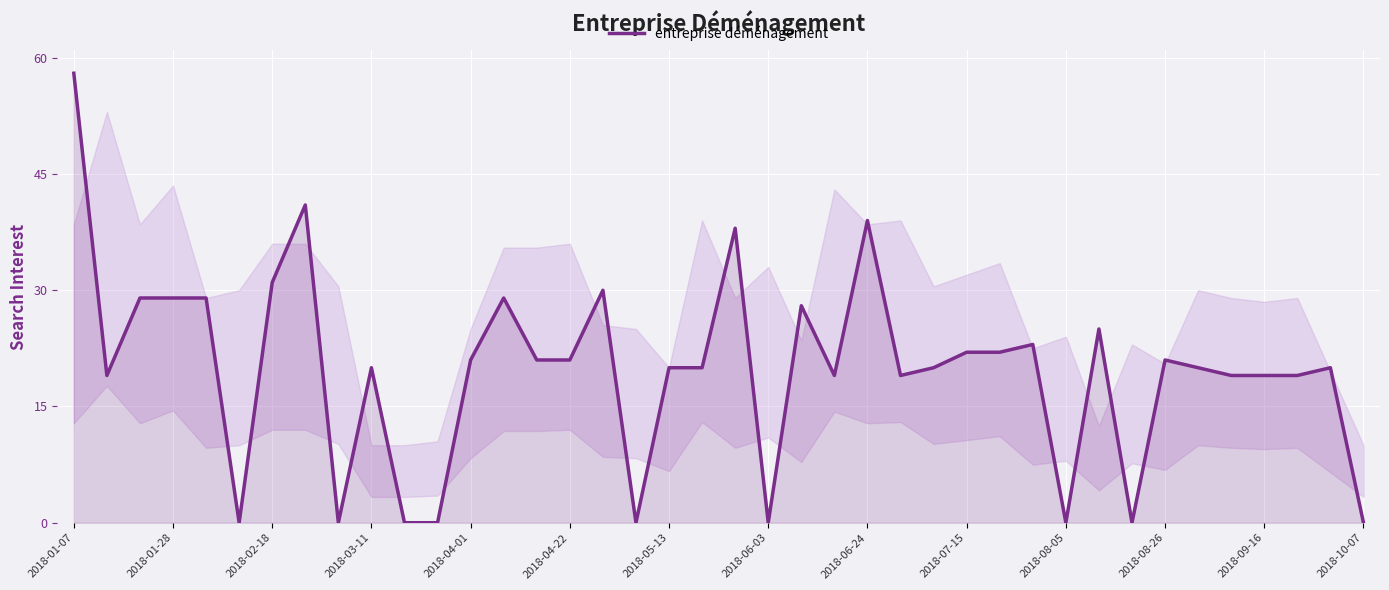

What is the maximum value shown in the chart?

58